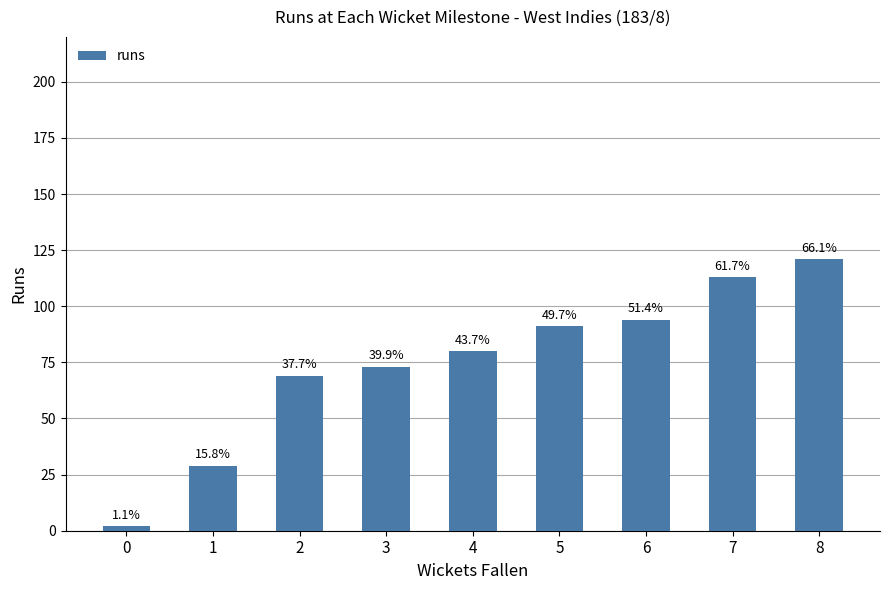

What value does the data have at 0?

2